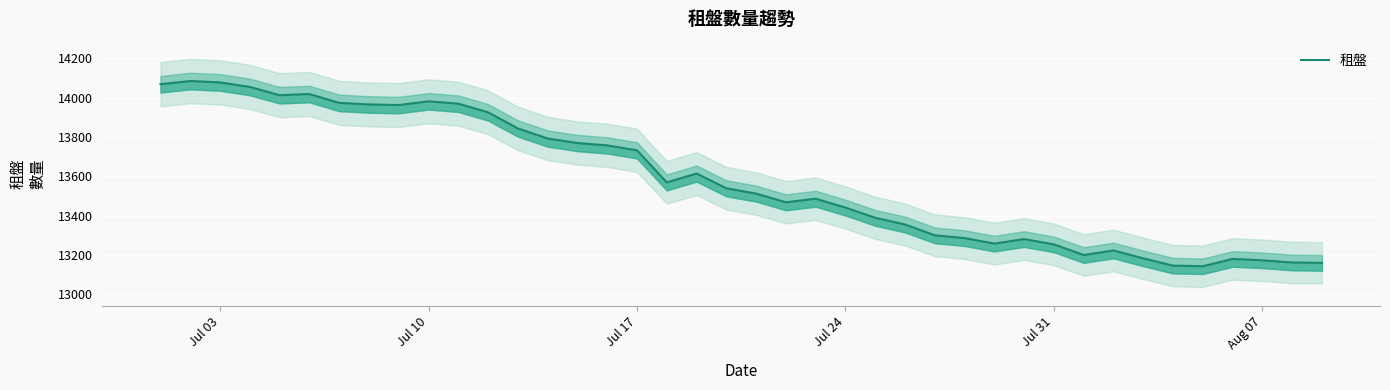

How many points are higher than both their immediate neighbors (excluding endpoints)?

8